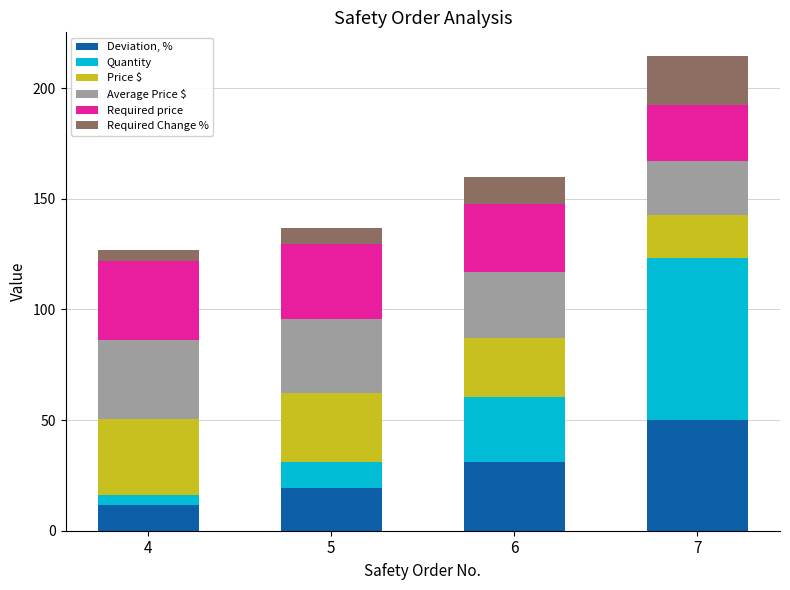

Rank the categories by Deviation, % value from highest to lowest.

7, 6, 5, 4